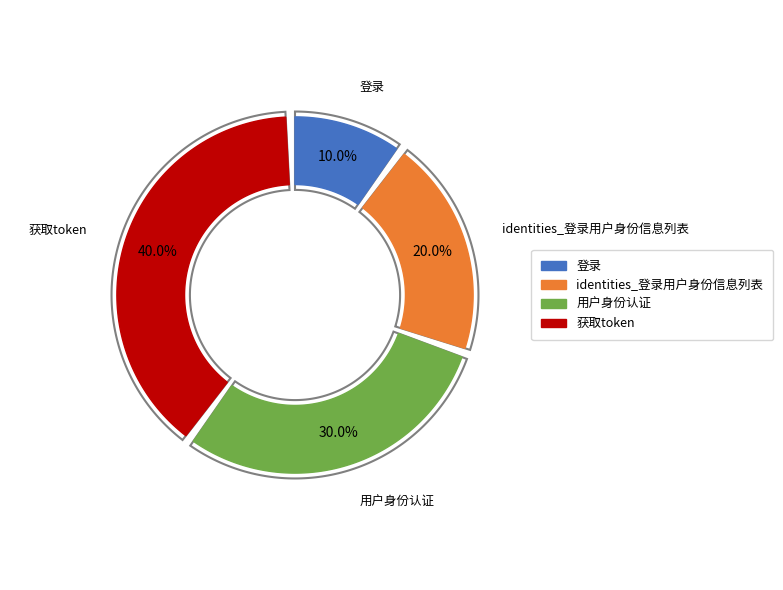

To the nearest percent, what portion does 获取token represent?

40%